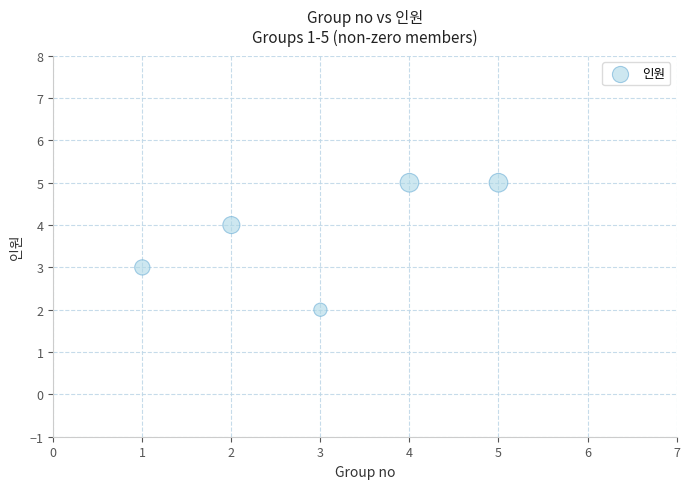

What is the range of X values (max minus min)?

4